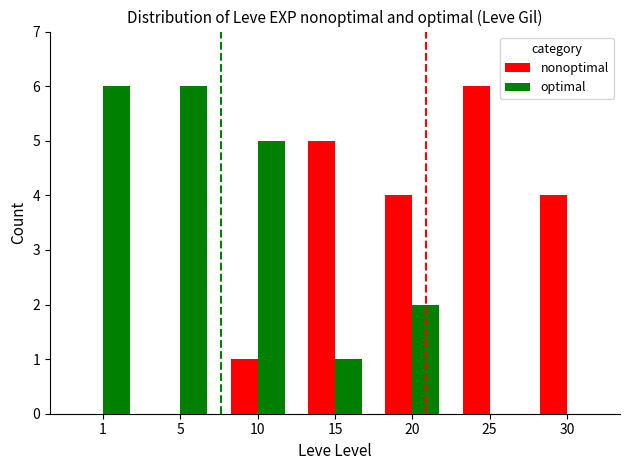

Are the bars horizontal?

No